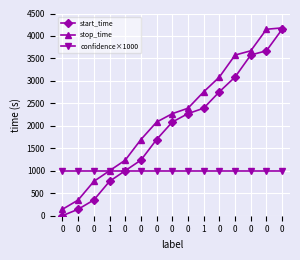

What is the highest value of the start_time series?

4150